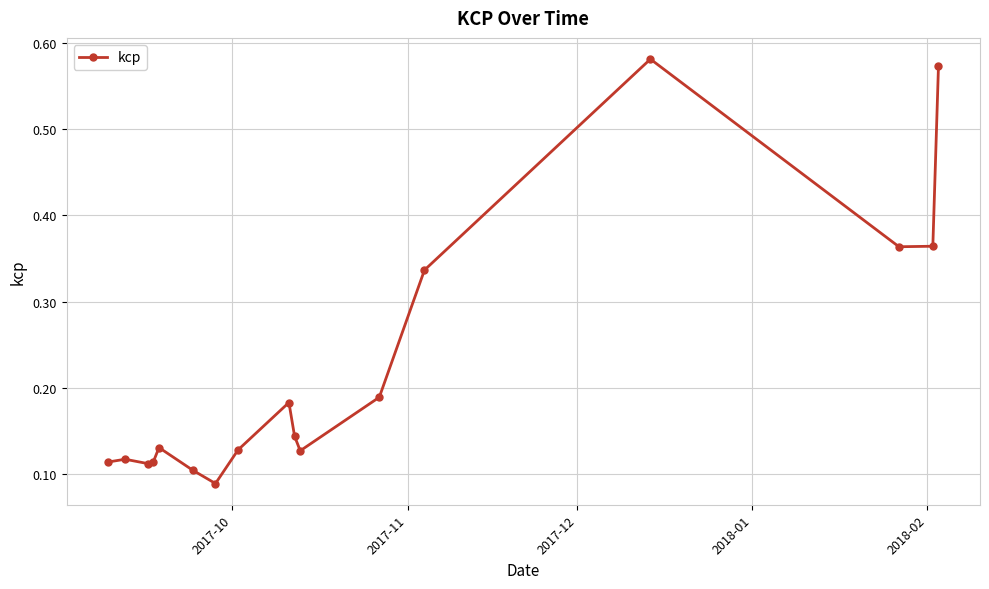

What is the sum of all values?

3.8